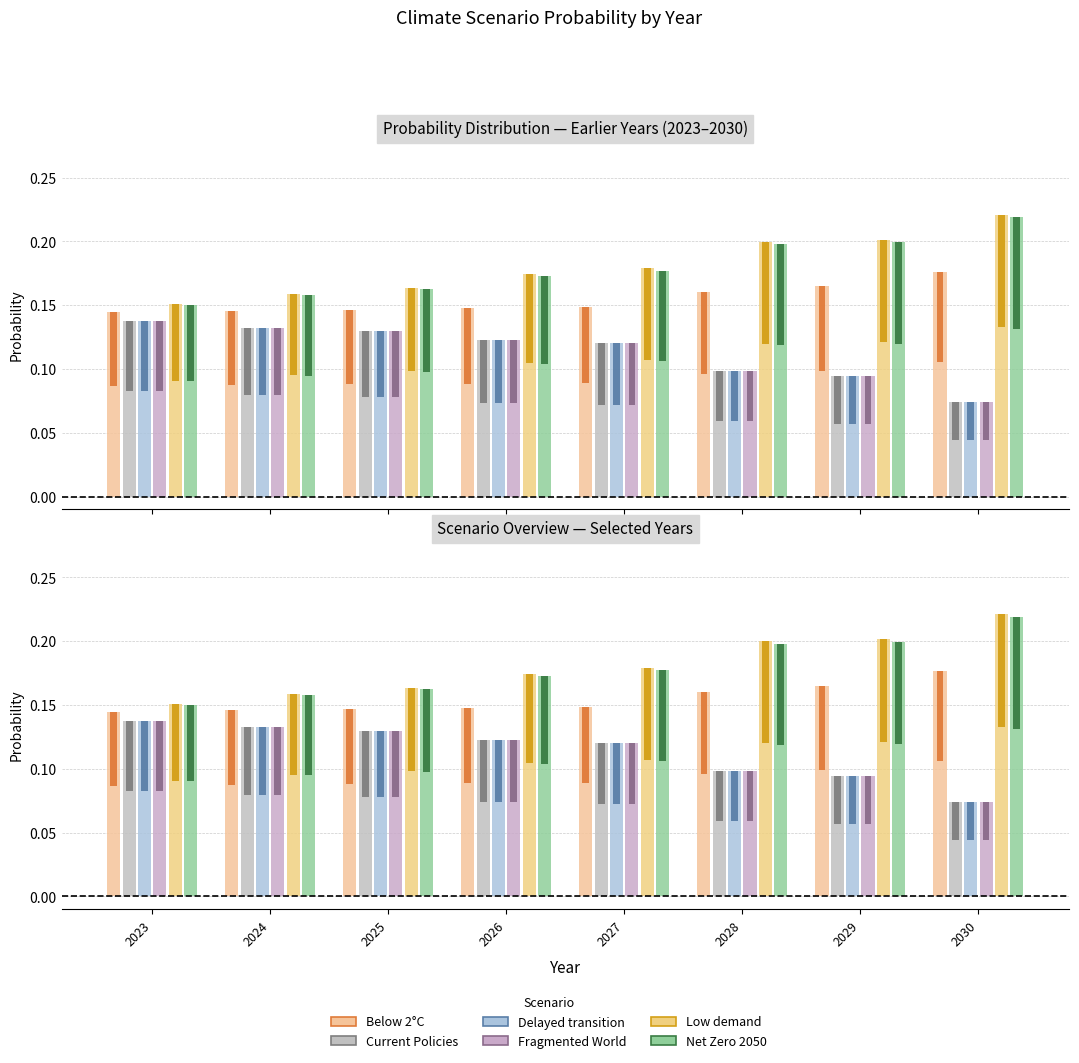

Which has a higher value, 2028 or 2027?

2028